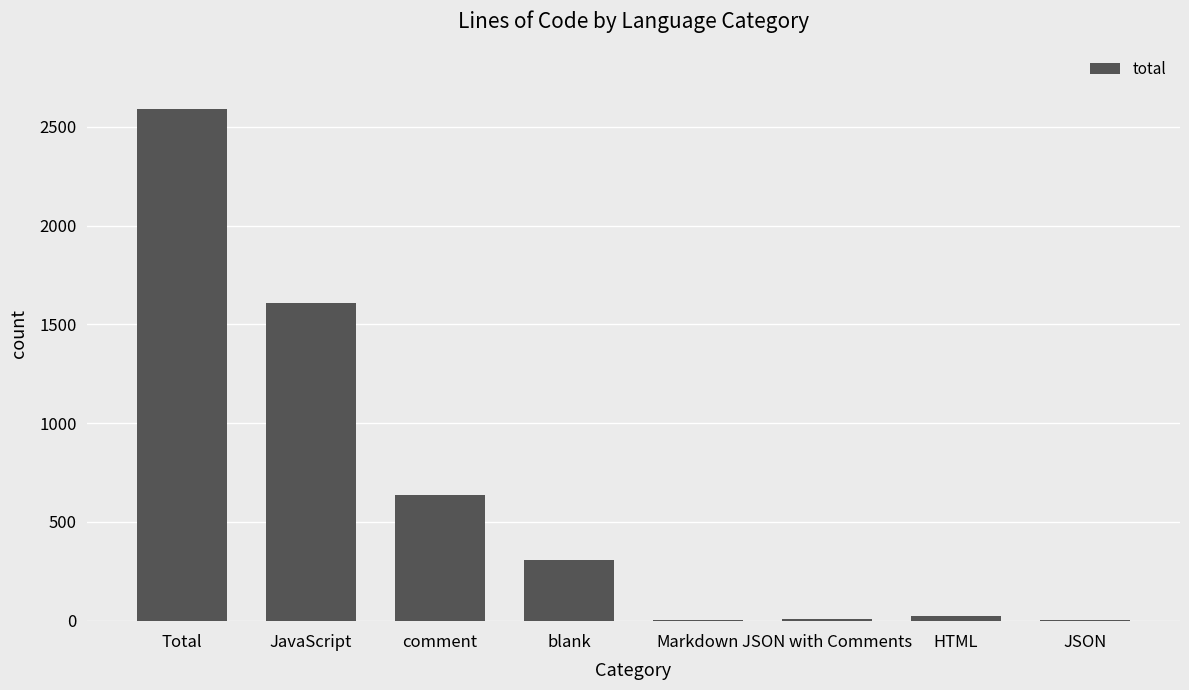

What is the sum of all values?

5184